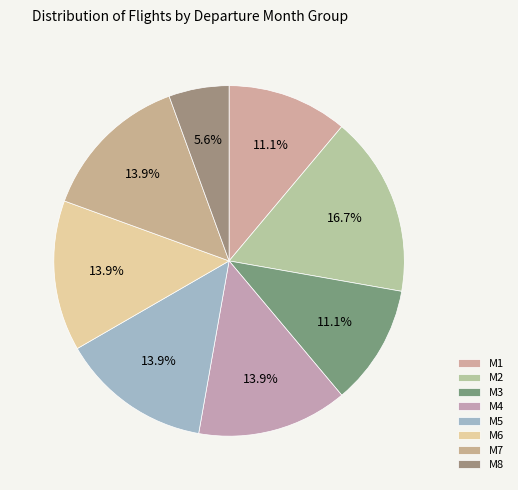

Do M2 and M6 together represent more than half of the pie?

No